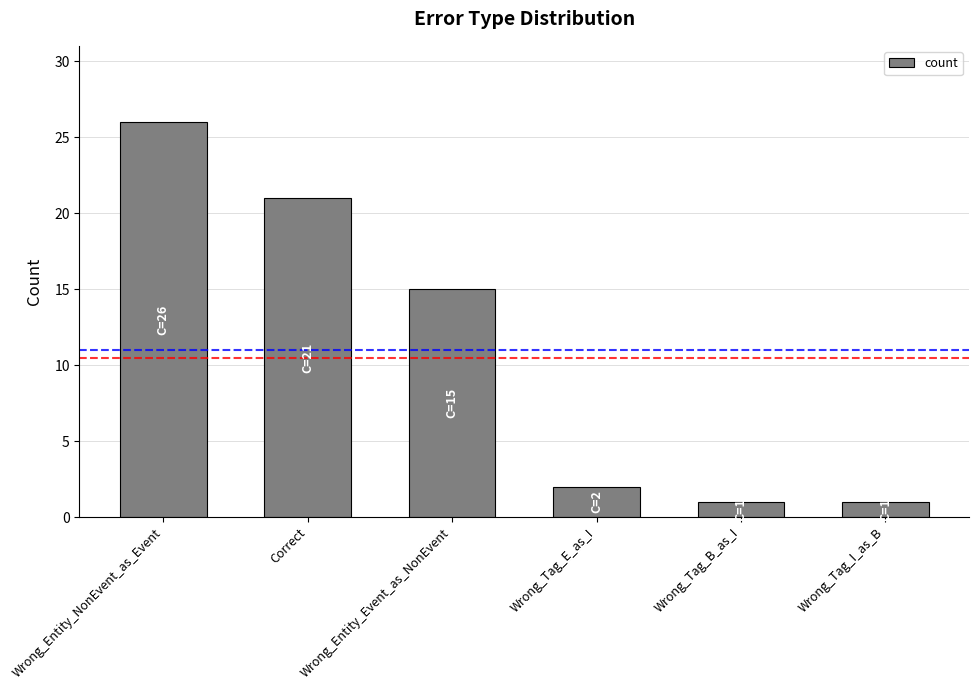

Reading left to right, extract all data points from this chart.

26	21	15	2	1	1